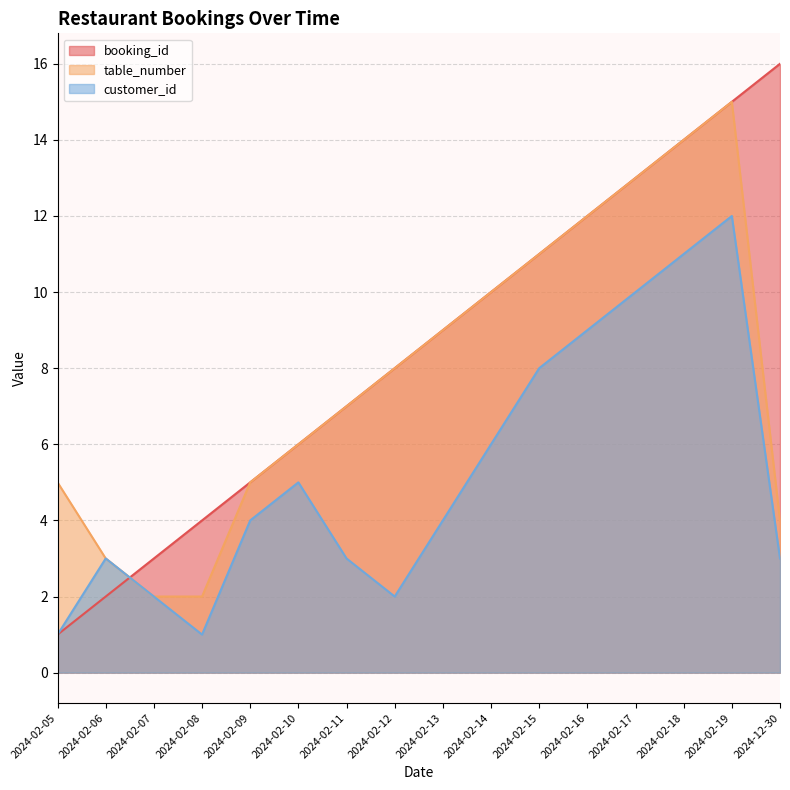

How many distinct data groups are displayed?

3